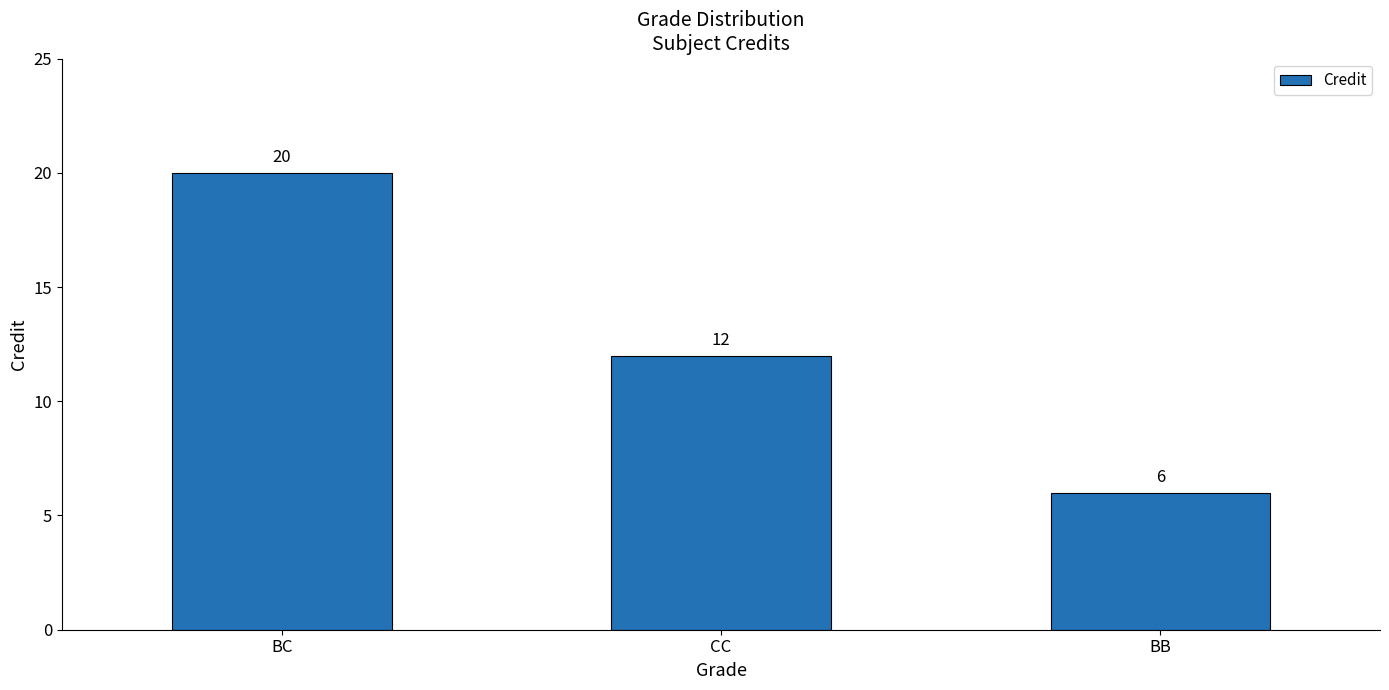

Is it true that the value at BB is 3?

False